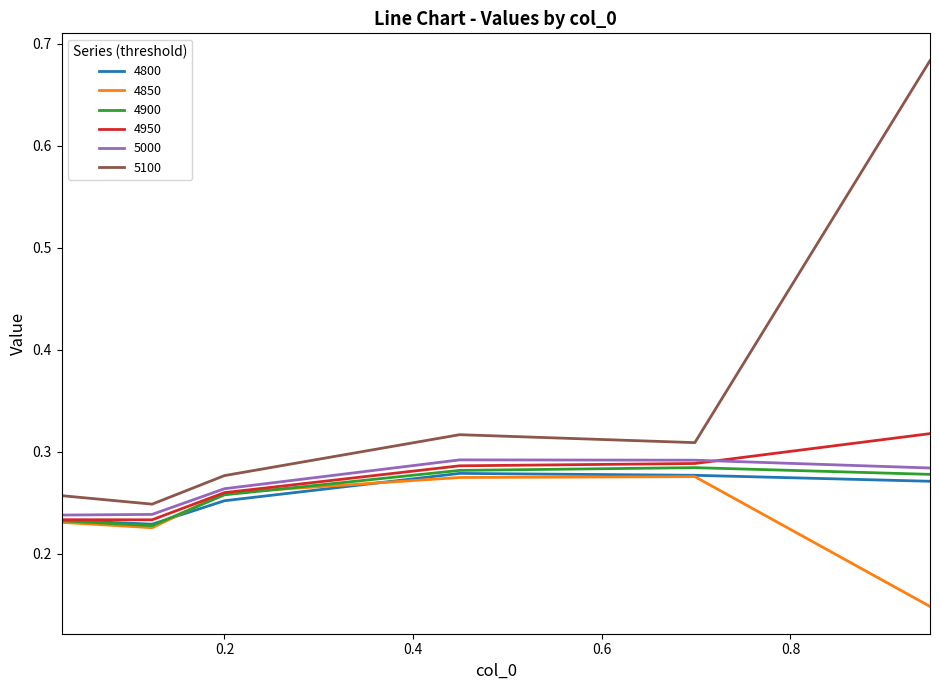

True or false: 5100 and 4900 intersect in this chart.

False